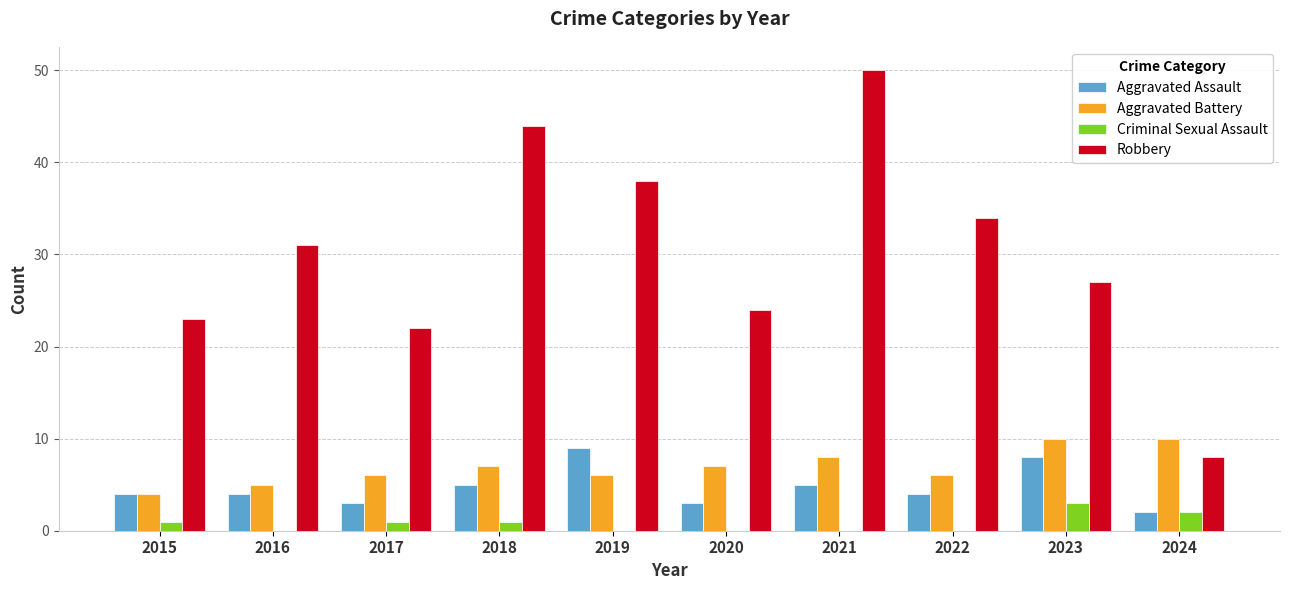

Which series changed the most between 2015 and 2024?

Robbery